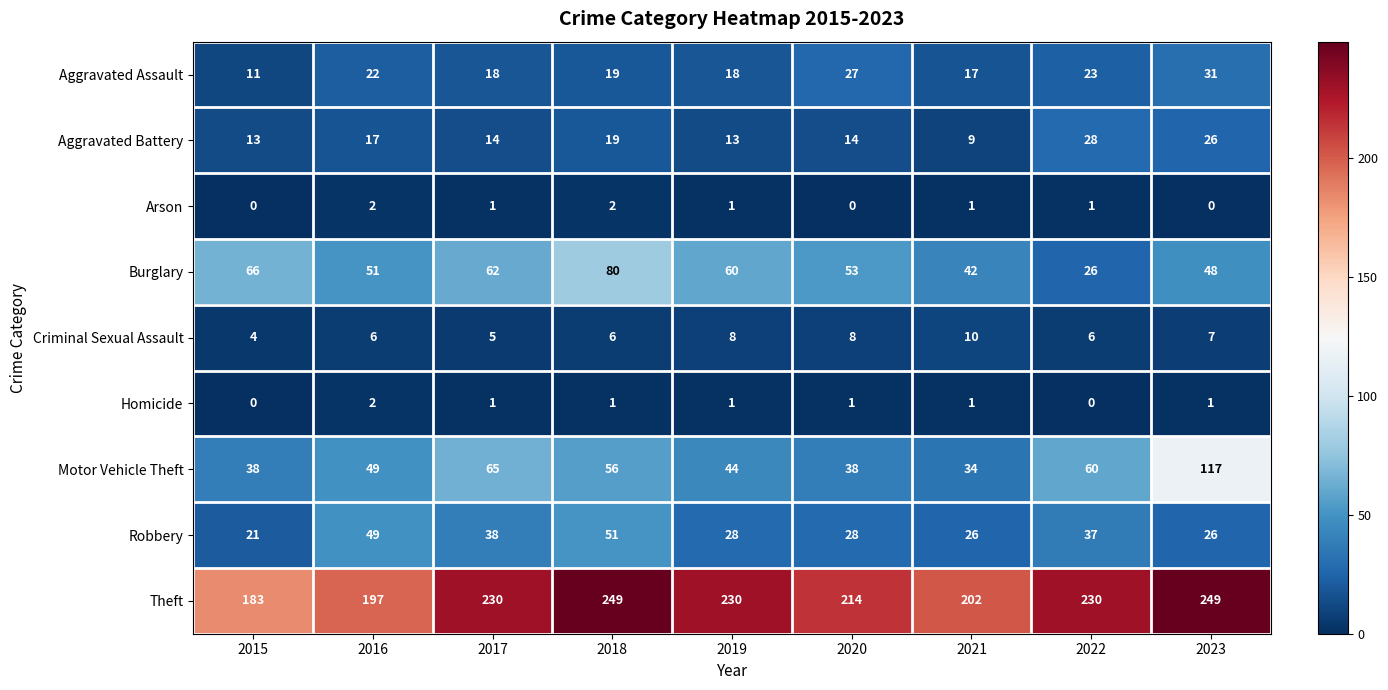

At how many categories does at least one series exceed 212?

6